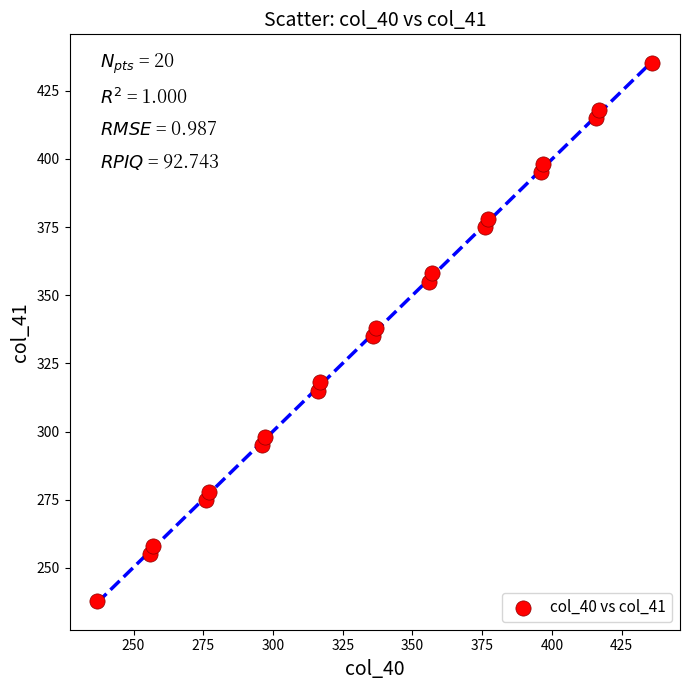

What is the range of Y values (max minus min)?

197.0